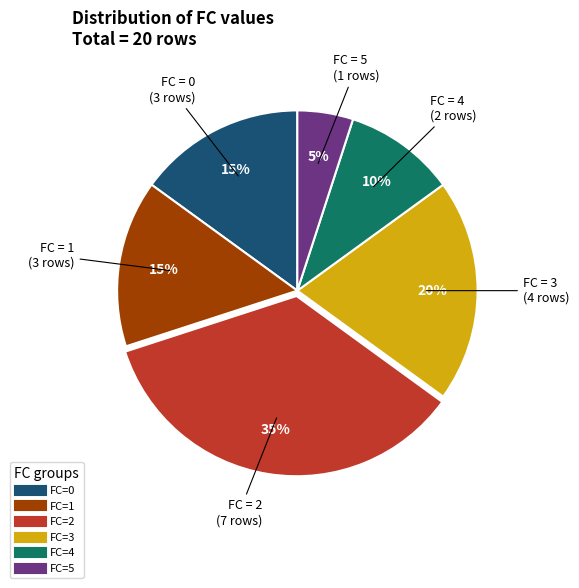

Count the number of slices in the pie.

6